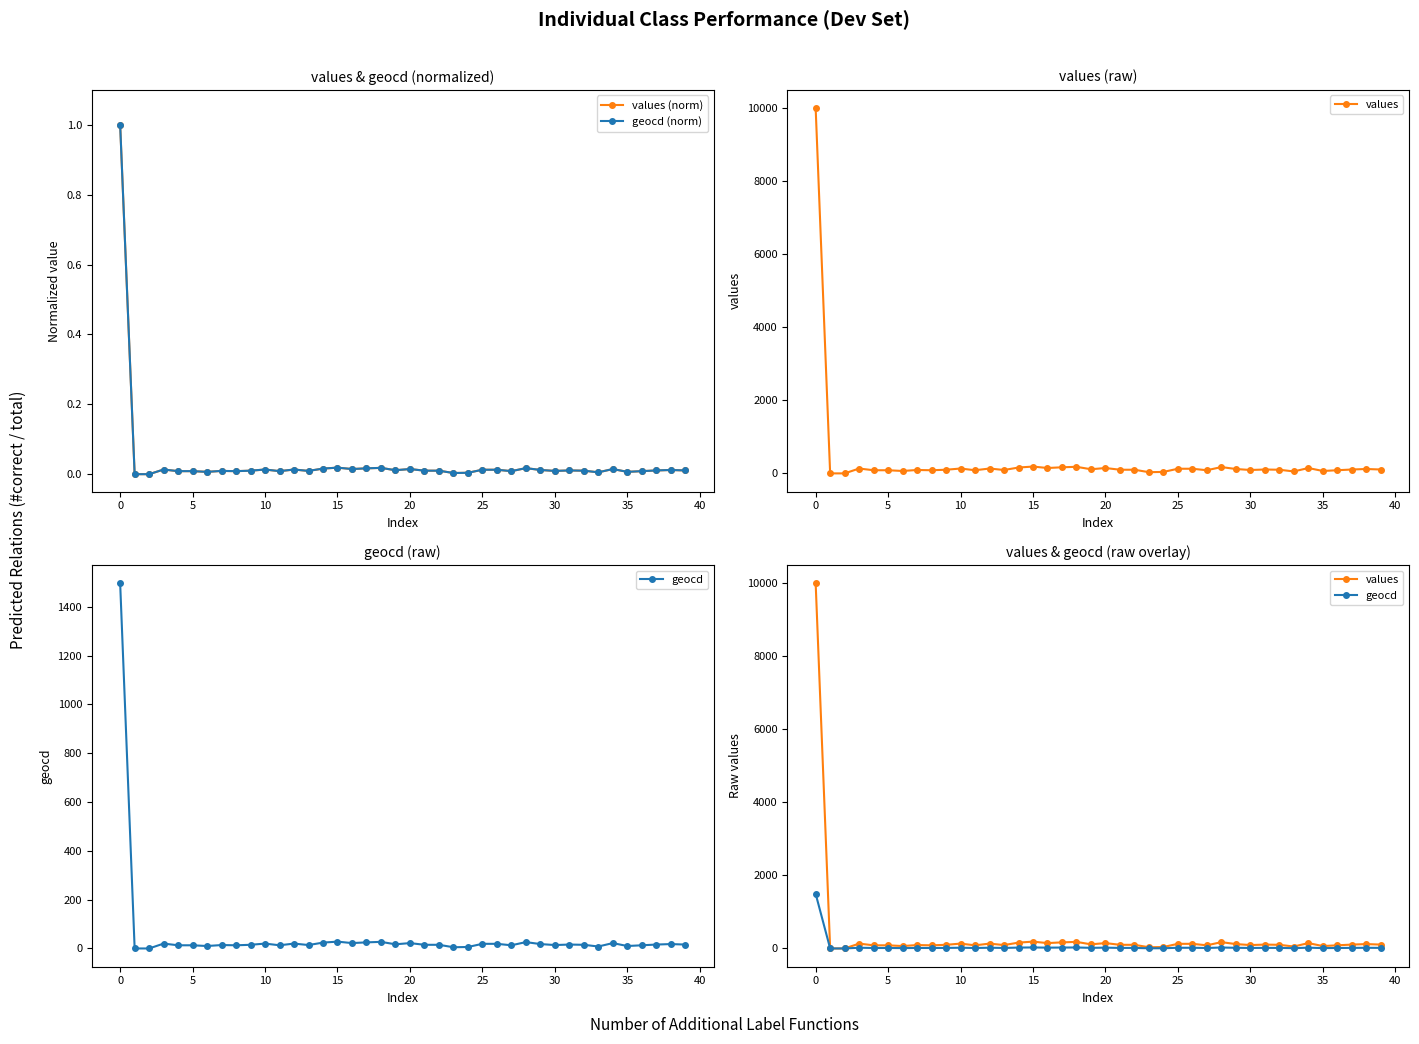

What is the difference between the values values at 12 and 25?

6.0